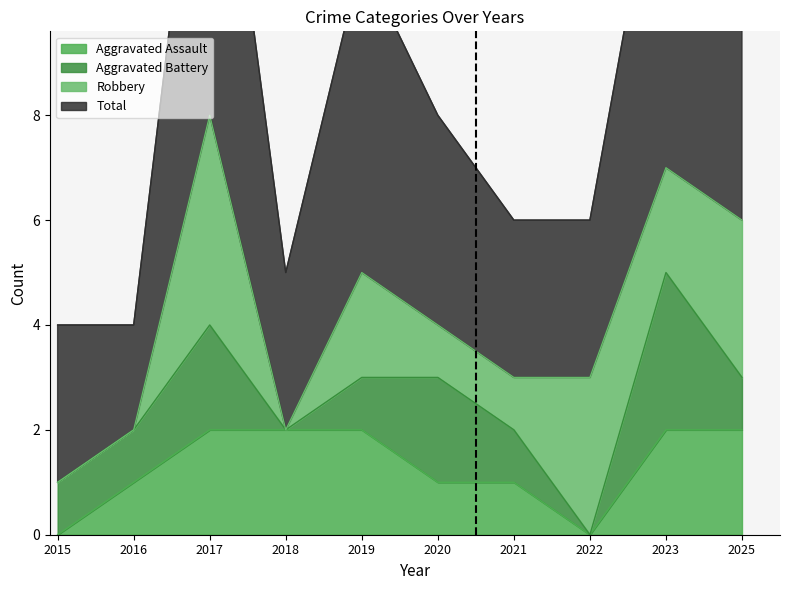

What is the sum of all Aggravated Assault values?

13